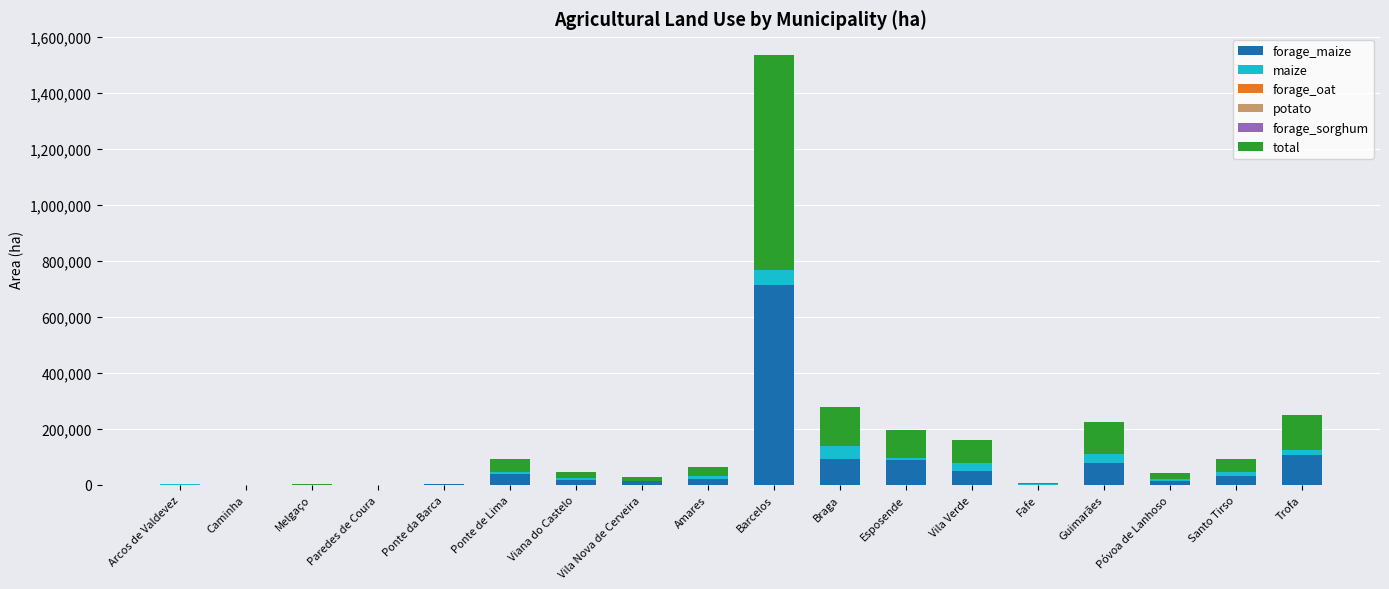

How many categories are shown in the chart?

18